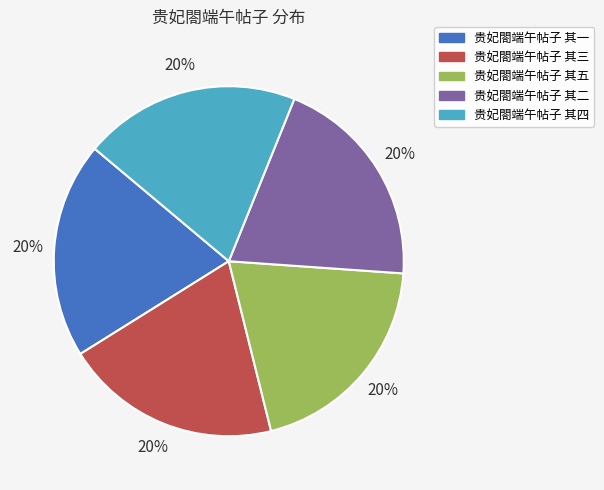

Does 贵妃閤端午帖子 其三 account for over 50% of the chart?

No